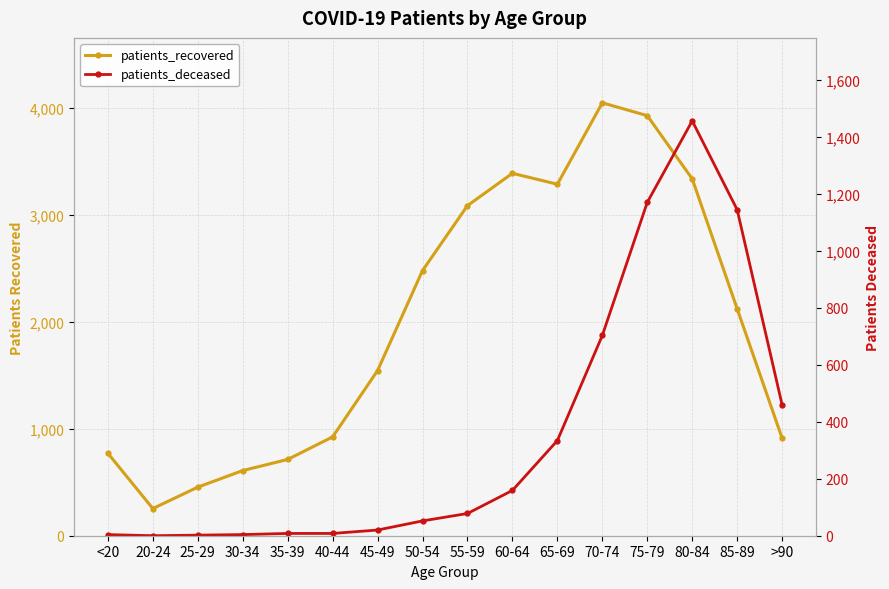

At which label is patients_deceased closest to 728?

70-74